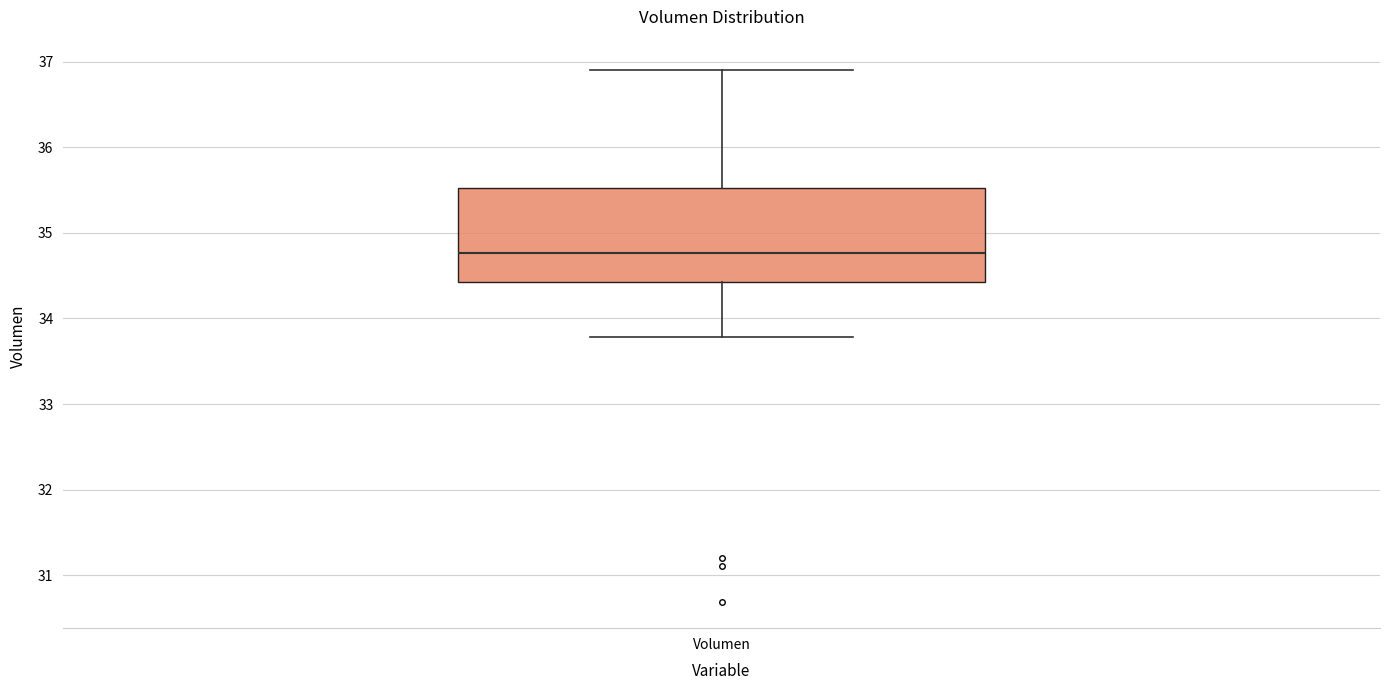

Read this box plot against the y-axis: the position of the median line, the range covered by the box, and the ends of both whiskers. The values are not printed on the chart, so give them approximately, as read against the axis.

median 34.8, box 34.4 to 35.5, whiskers 33.8 to 36.9